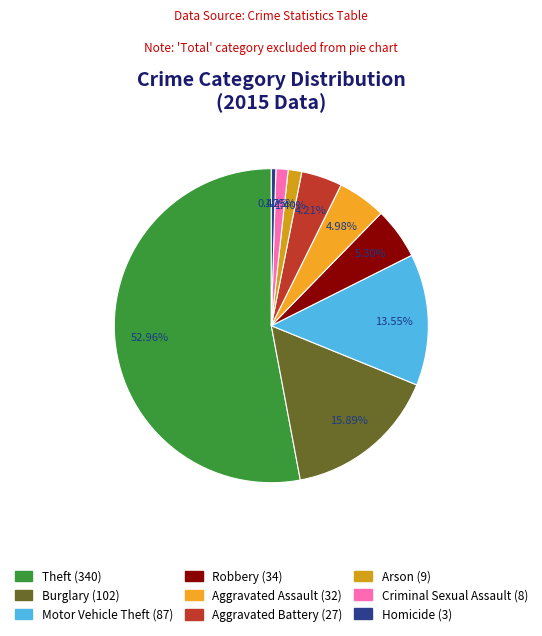

To the nearest percent, what percentage of the pie is Theft?

53%